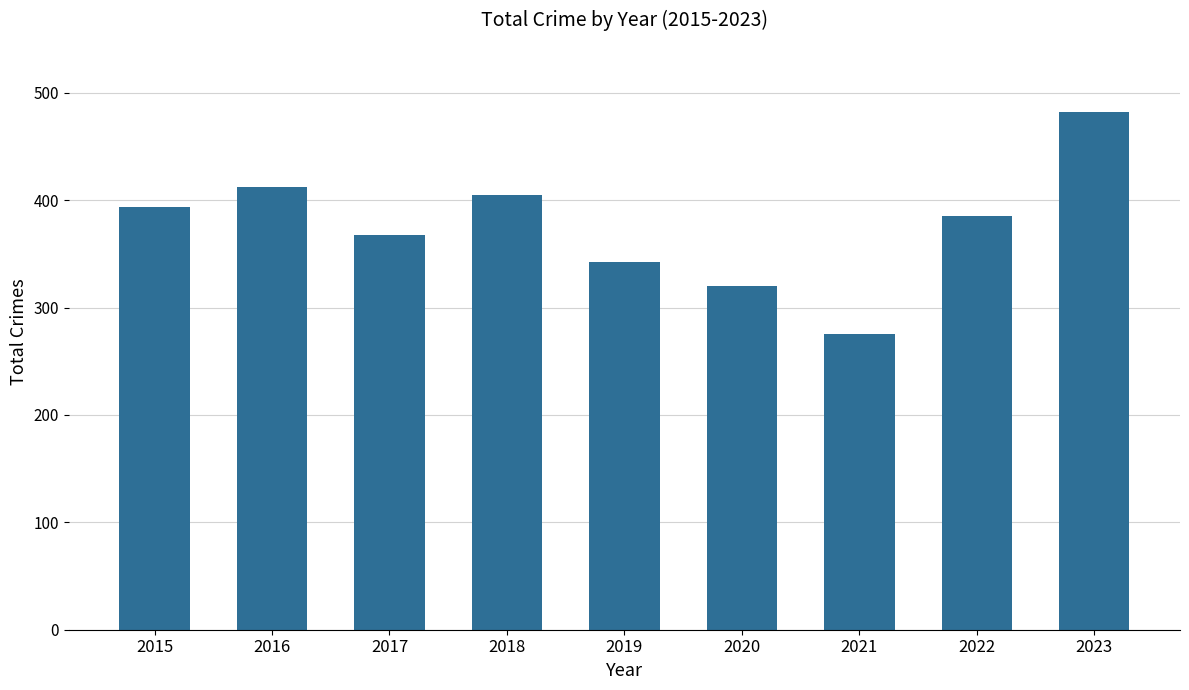

What is the value of the 3rd bar from the left?

368